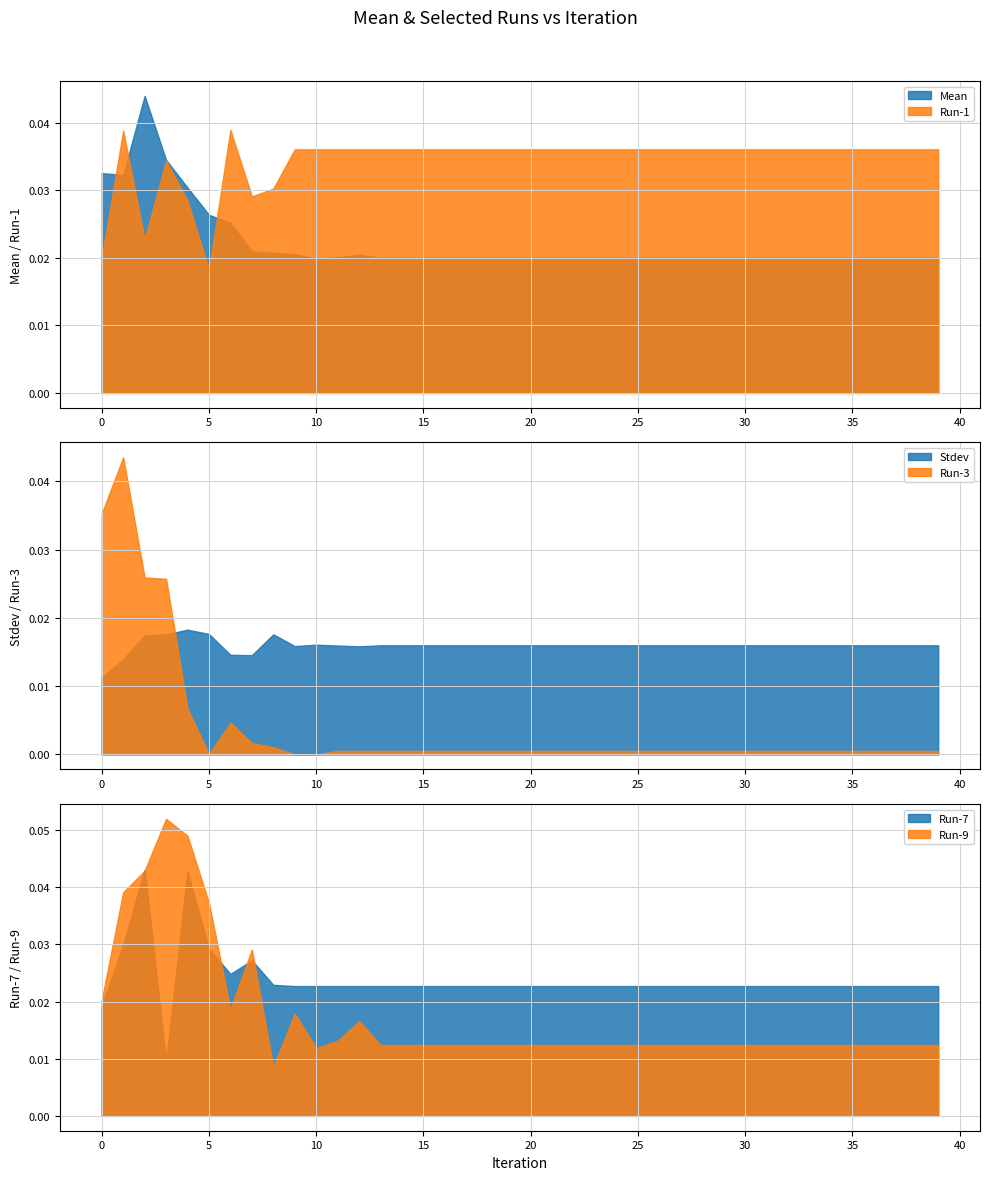

Which has a higher value, 17 or 33?

17